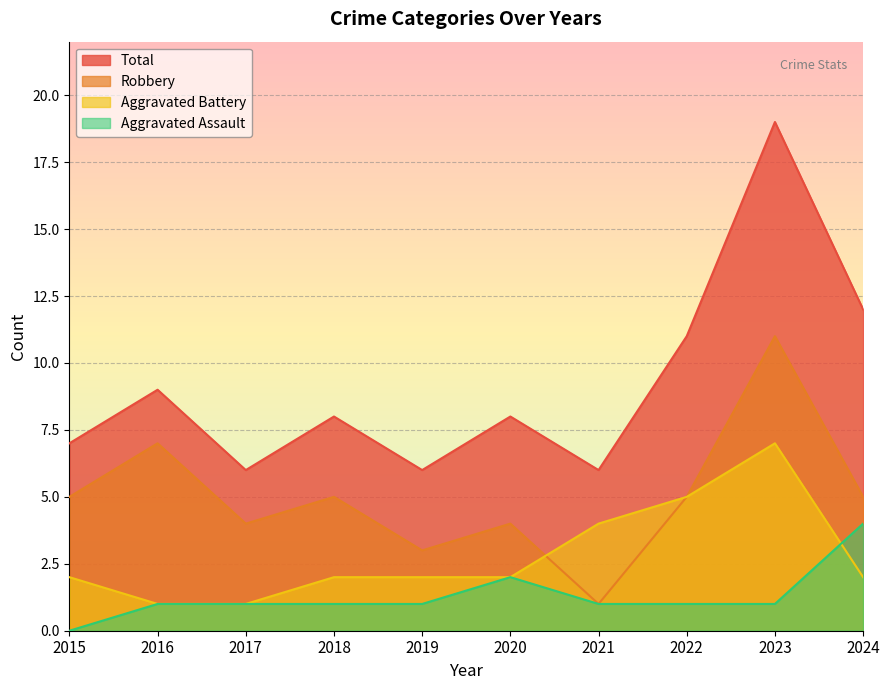

What is the spread (max minus min) of values at 2019?

5